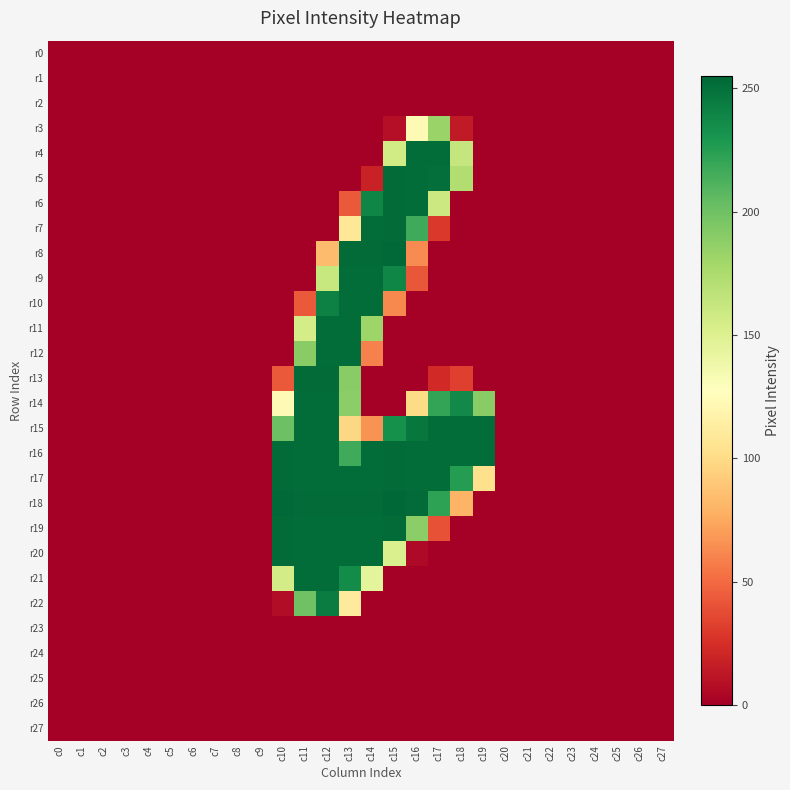

Which series has the largest range (max minus min)?

r18